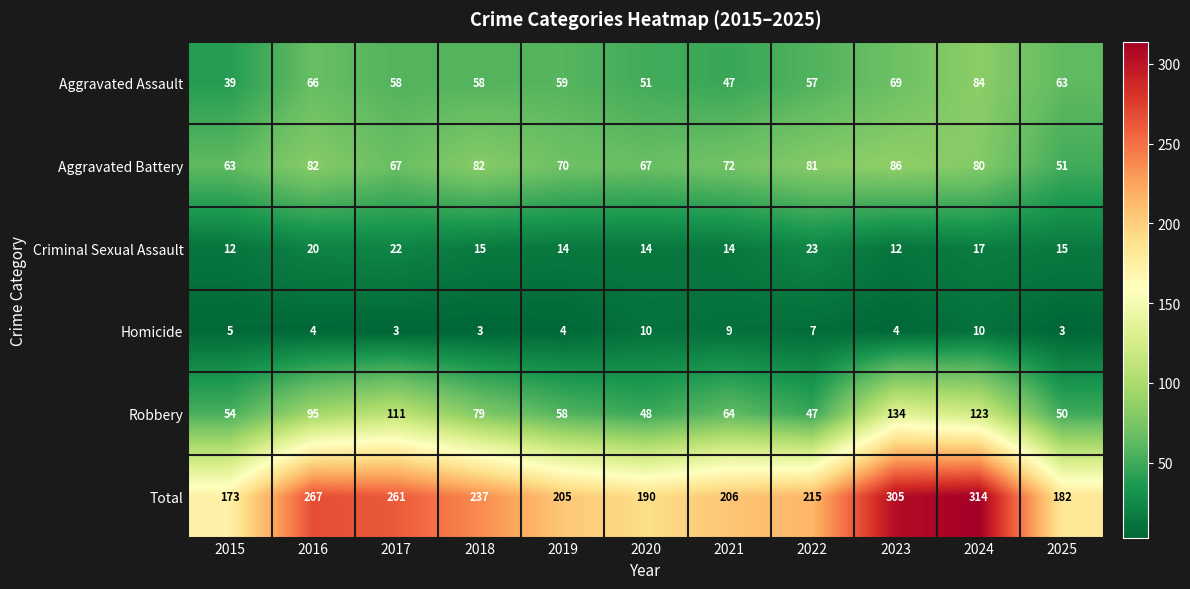

True or false: Aggravated Assault has a value of 79 at 2019.

False